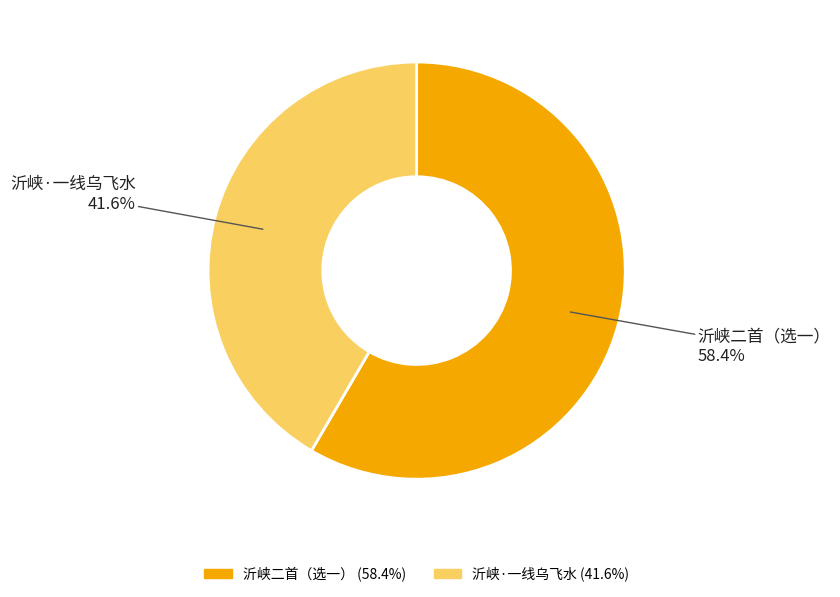

Is it true that 沂峡二首（选一） is 58% of the pie?

True